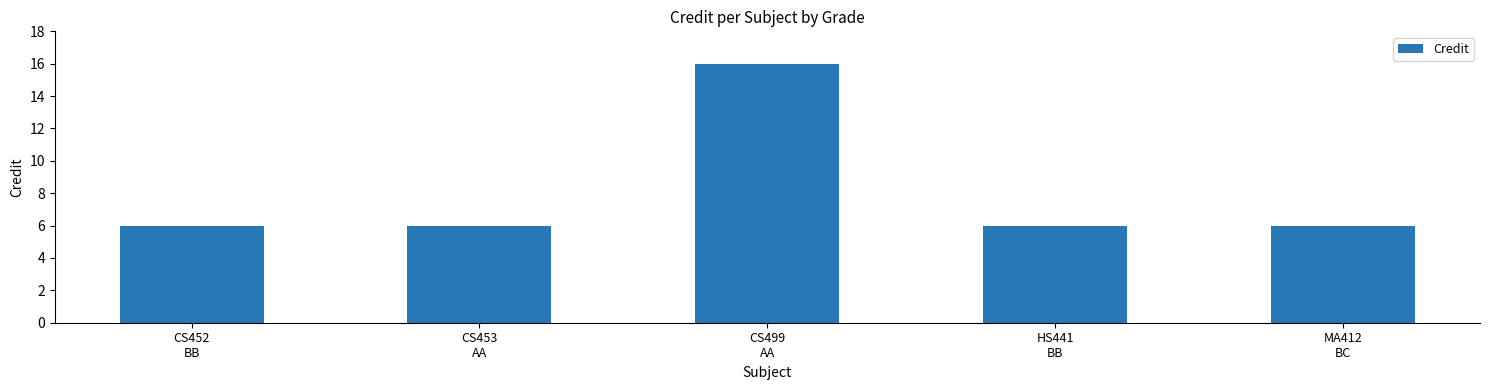

What is the difference between the maximum and minimum values?

10